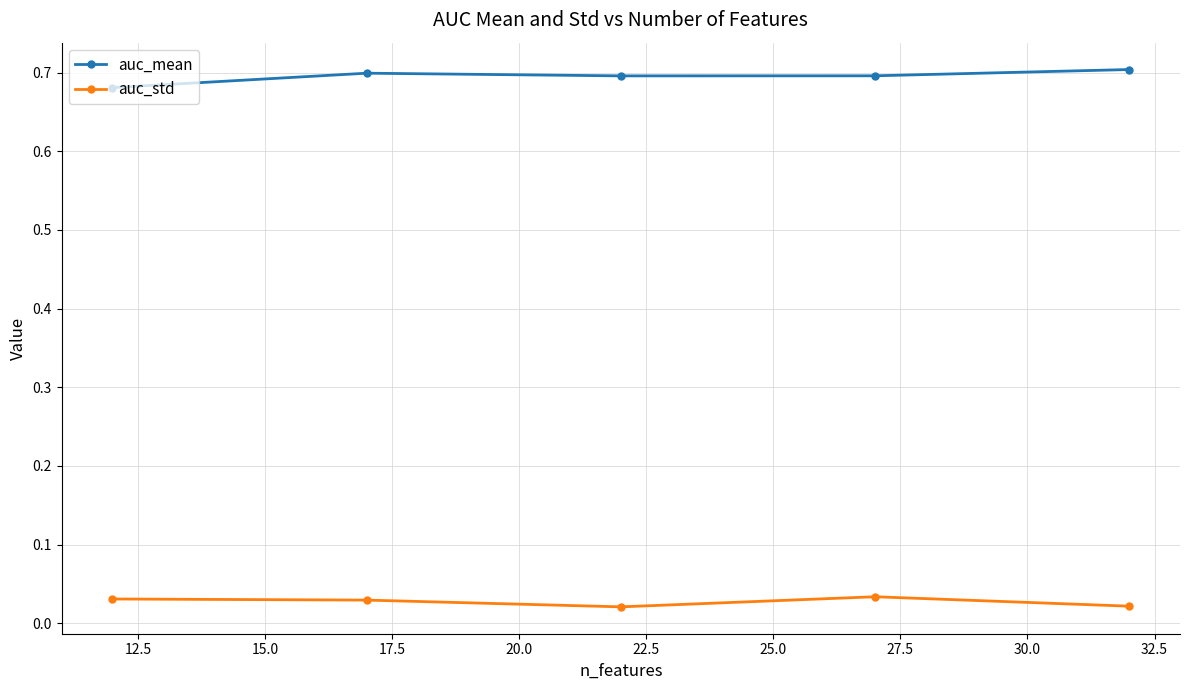

Rank the series by their maximum value, from lowest to highest.

auc_std, auc_mean